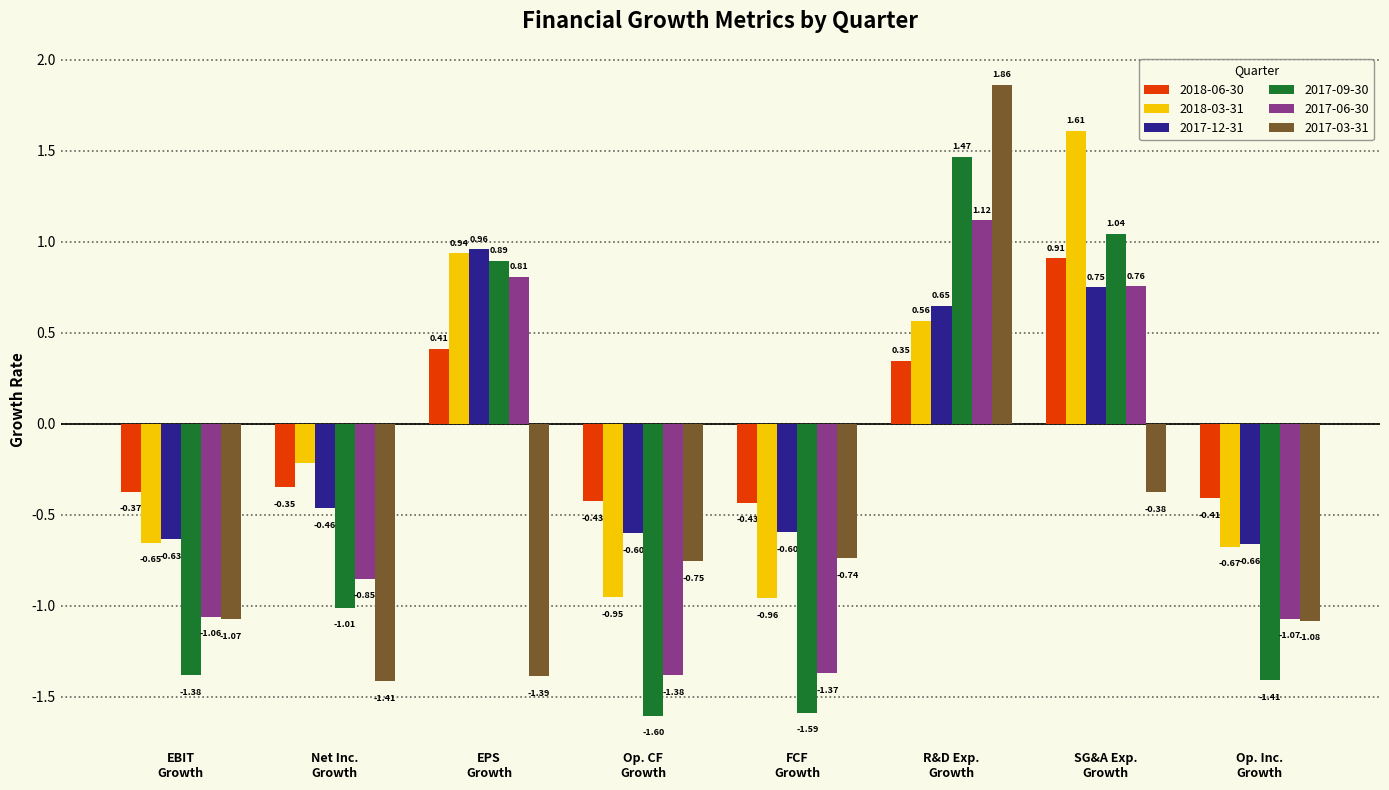

Are the bars horizontal?

No